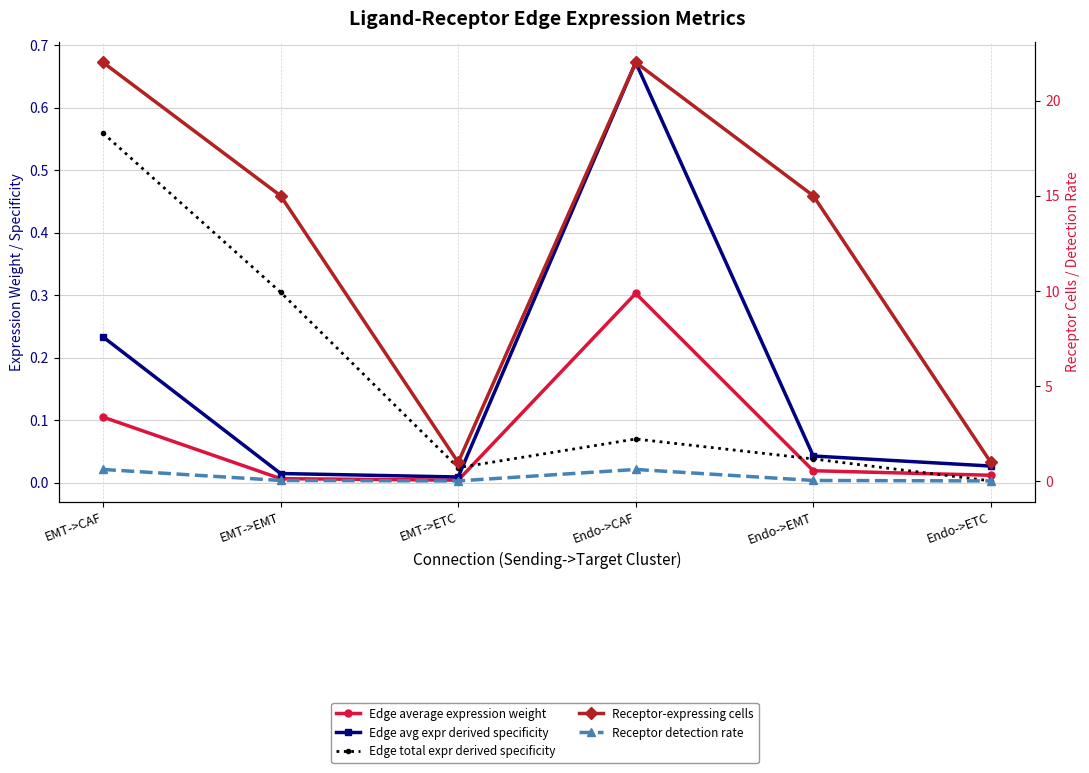

Count the number of categories in the chart.

6